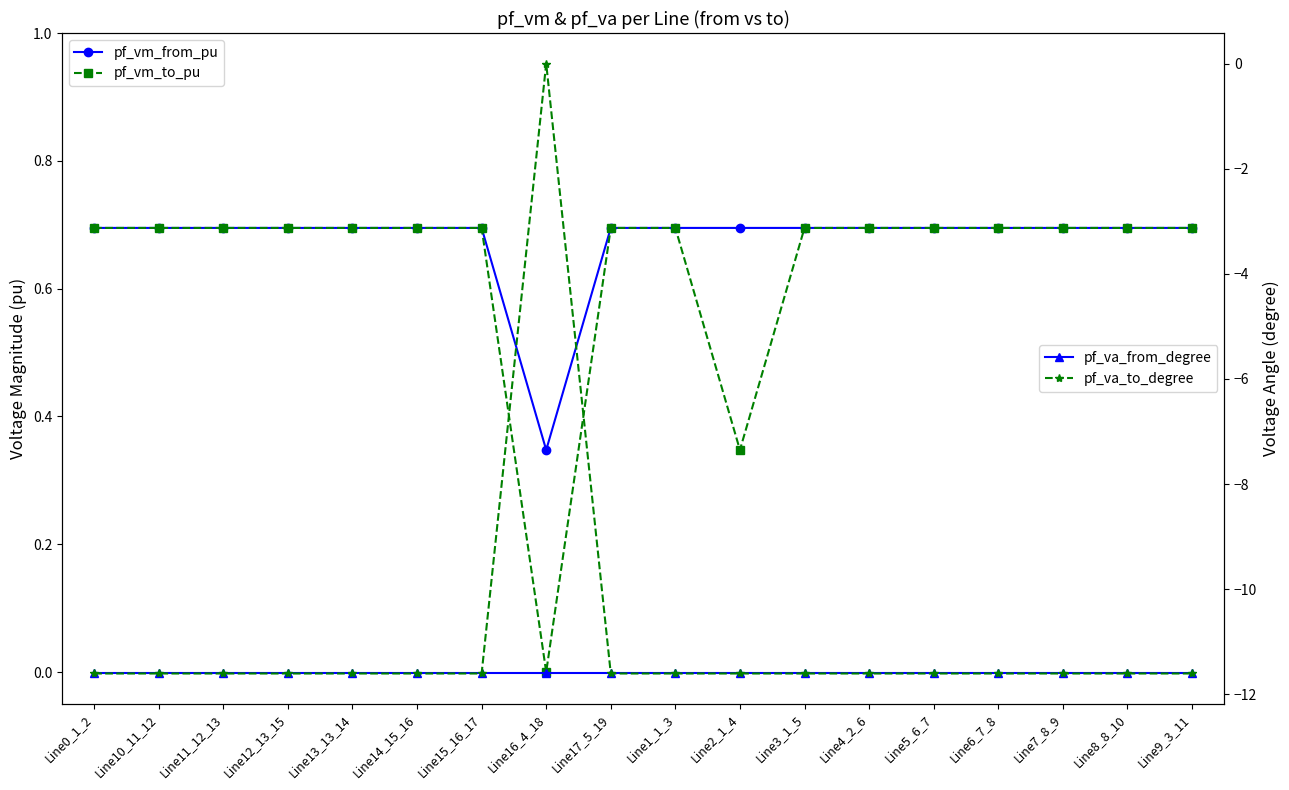

True or false: pf_va_to_degree has more than 0 points higher than both neighbors.

True